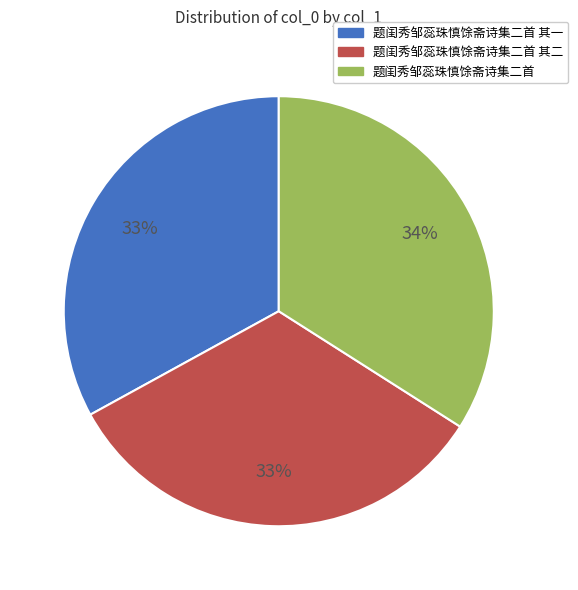

Is there a majority slice in this chart?

No